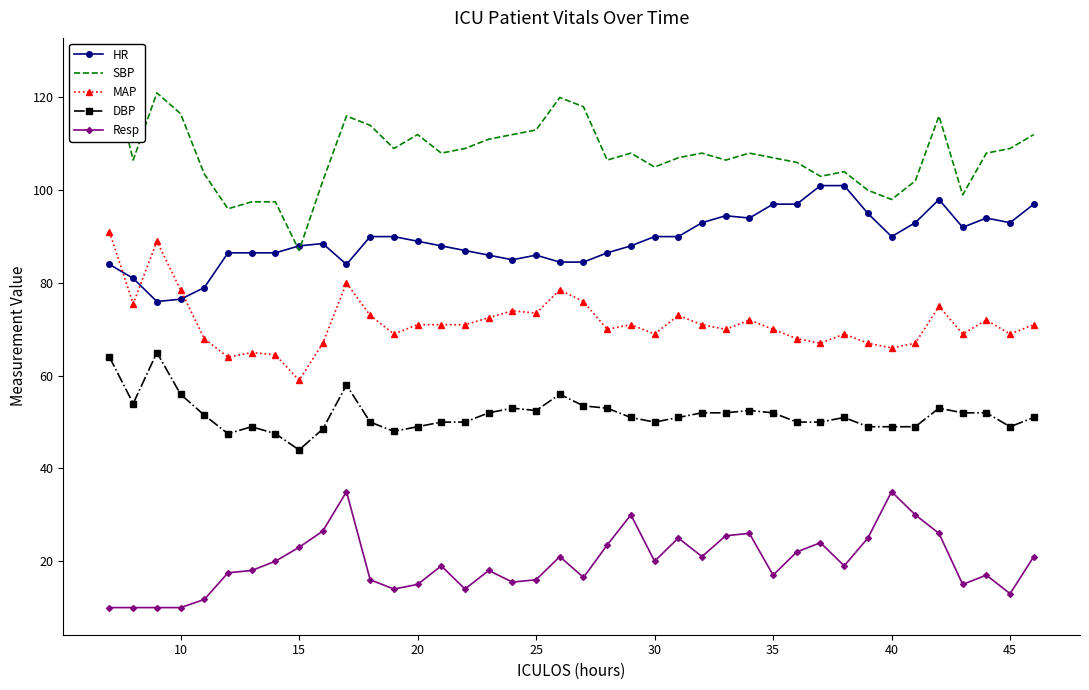

True or false: HR has more than 0 points higher than both neighbors.

True